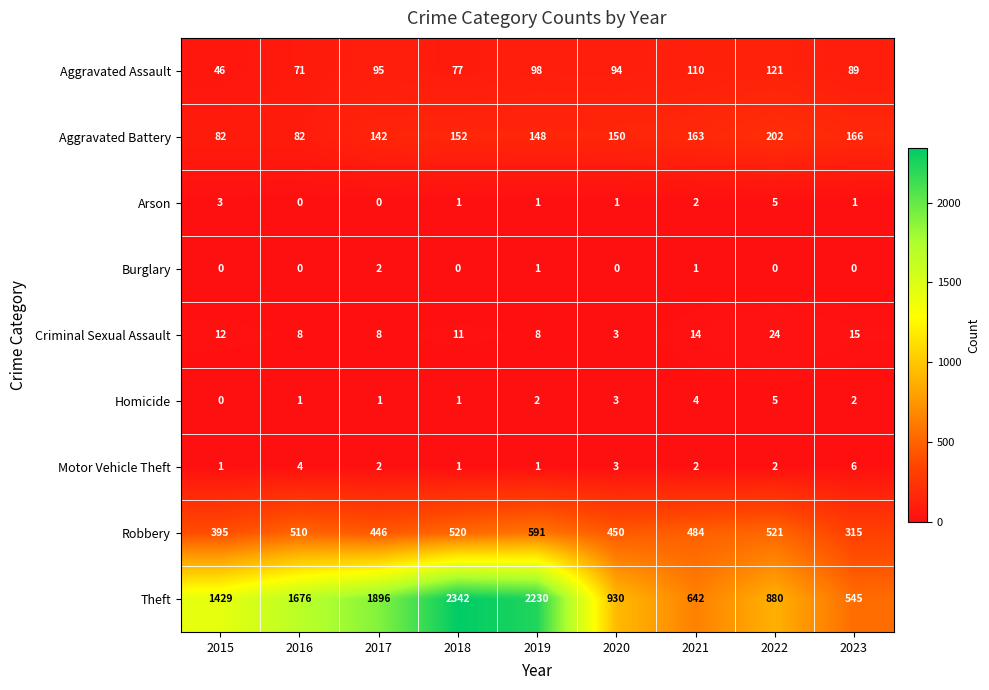

What is the difference between the Robbery values at 2015 and 2018?

125